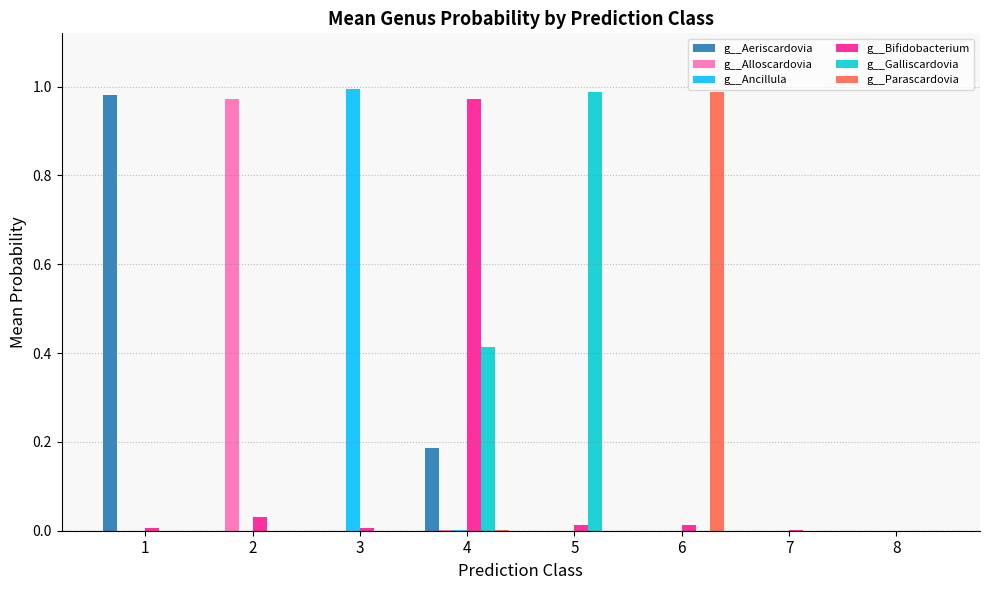

Is it true that g__Ancillula equals 0.0 at 4?

True